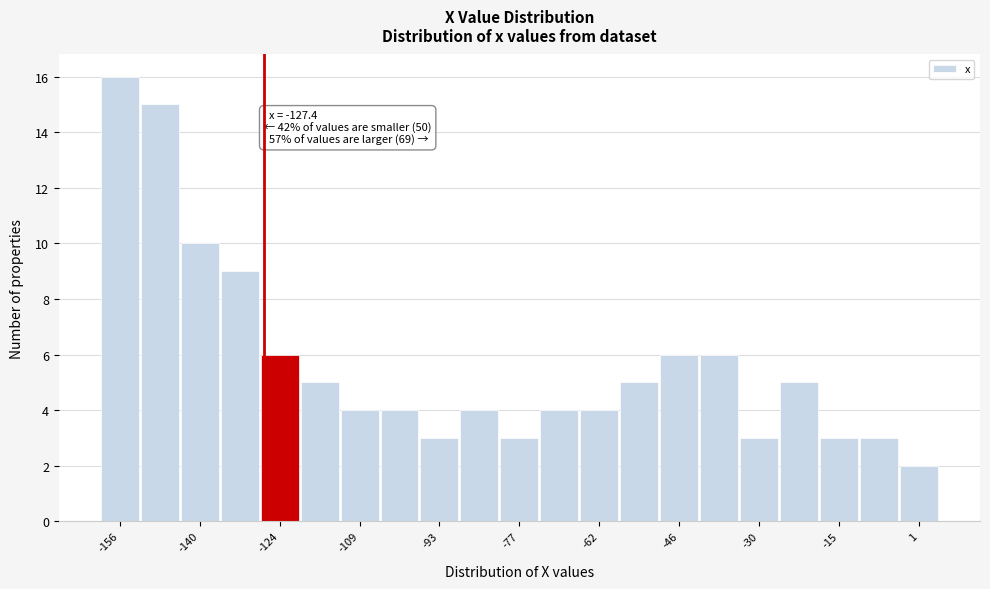

Around what value on the x-axis is the tallest bar? Give the approximate position of its centre, as read against the axis.

-156